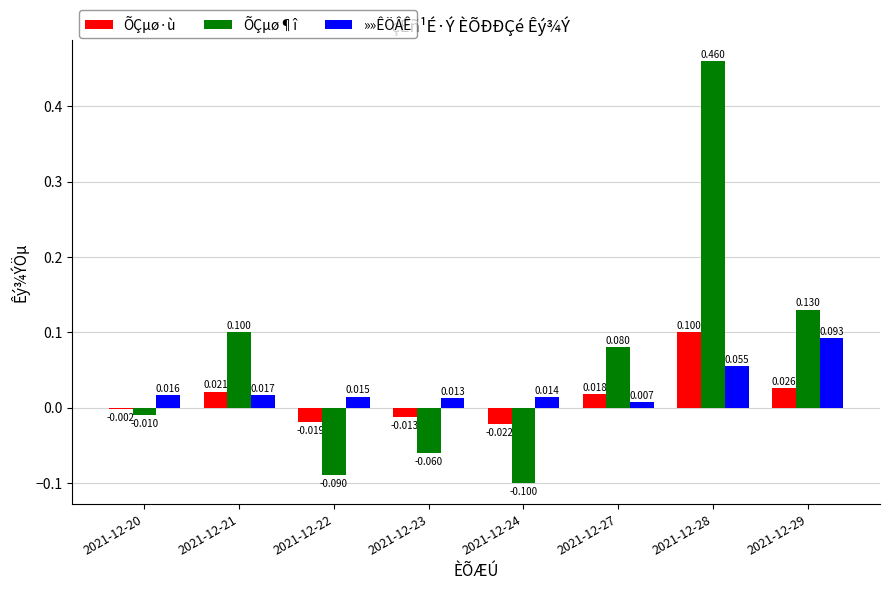

List the series in order of their peak value, lowest first.

»»ÊÖÂÊ, ÕÇµø·ù, ÕÇµø¶î